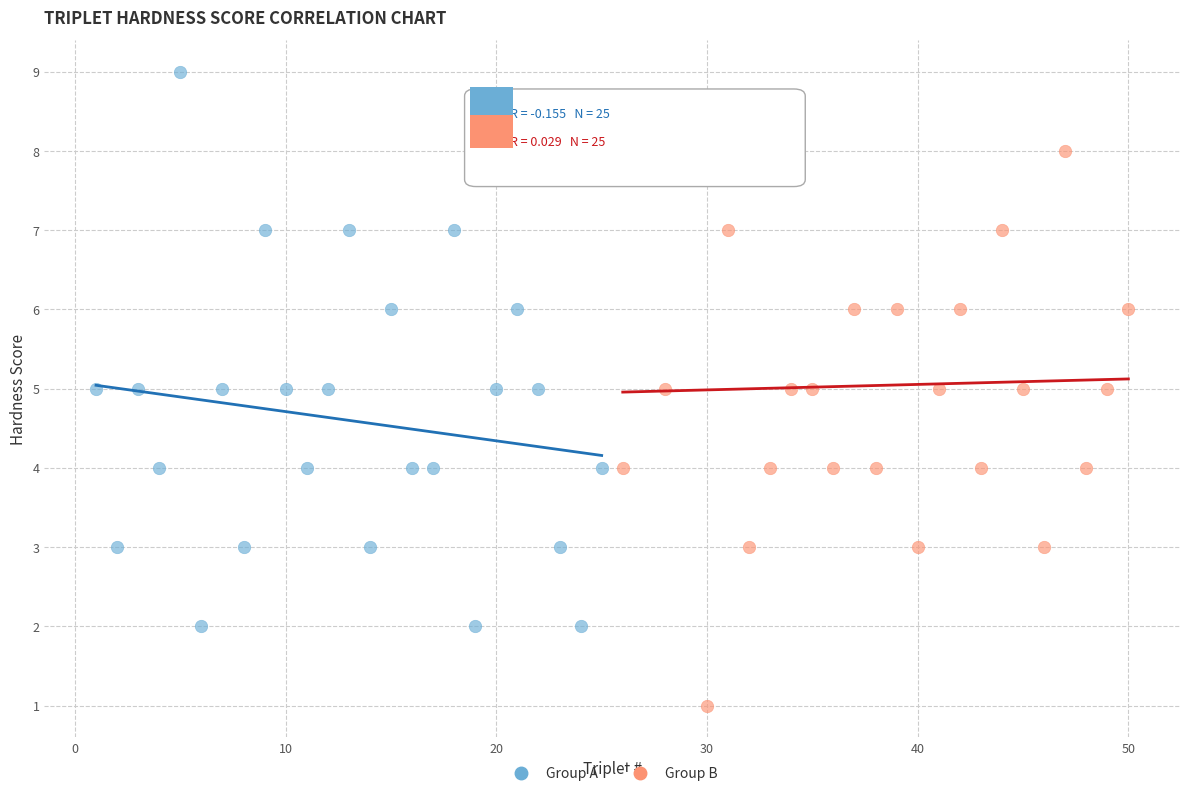

Which series contains the highest Y value?

Group A